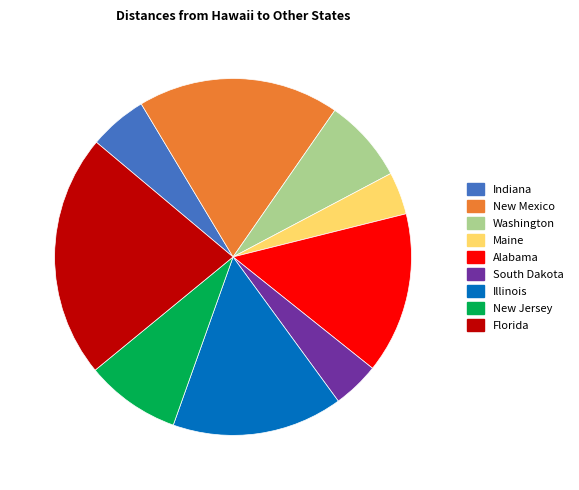

Is there a majority slice in this chart?

No